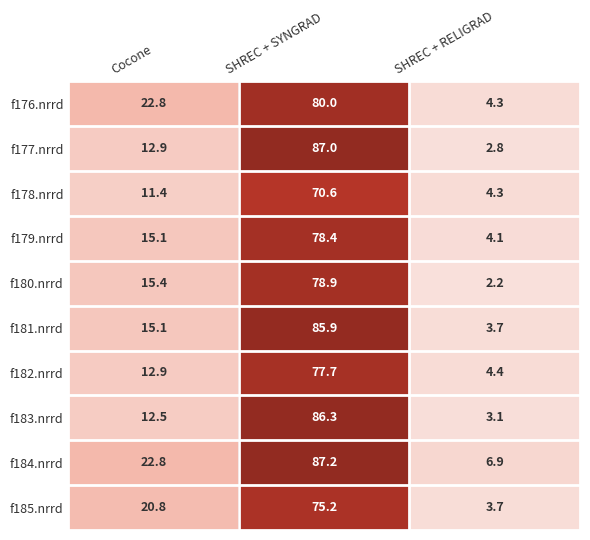

Which series has the largest total across all categories?

f184.nrrd